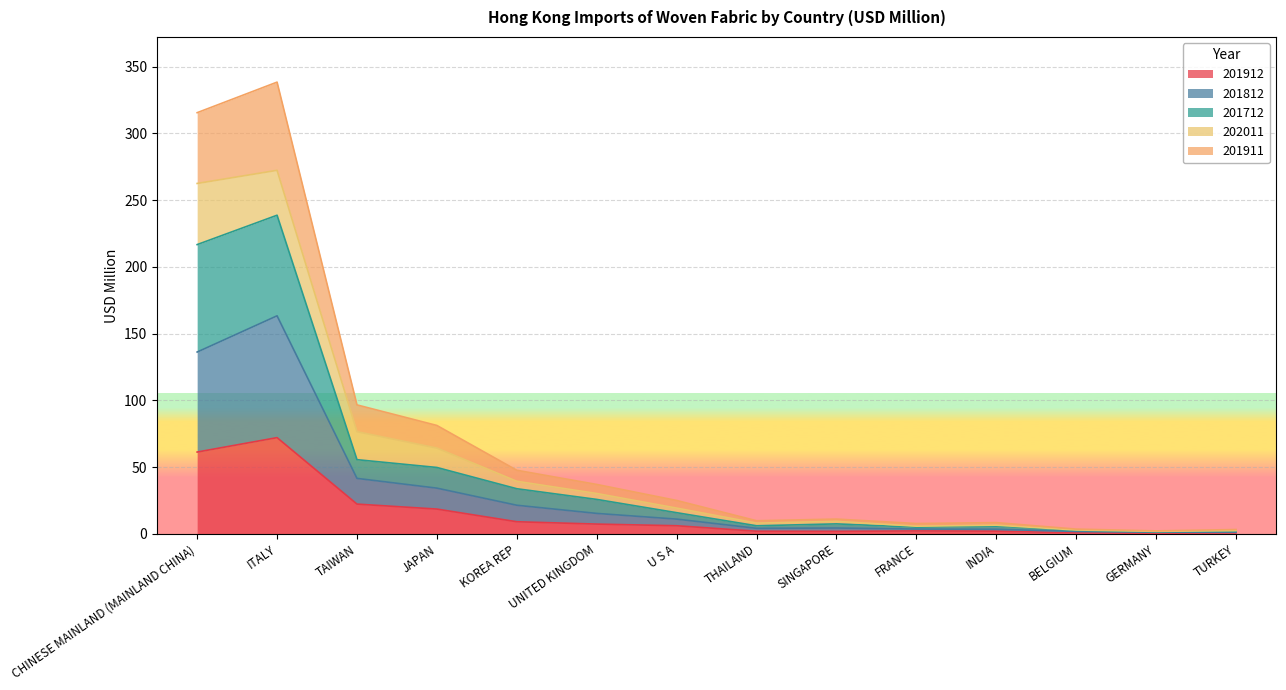

What is the label of the 3rd point from the right?

BELGIUM